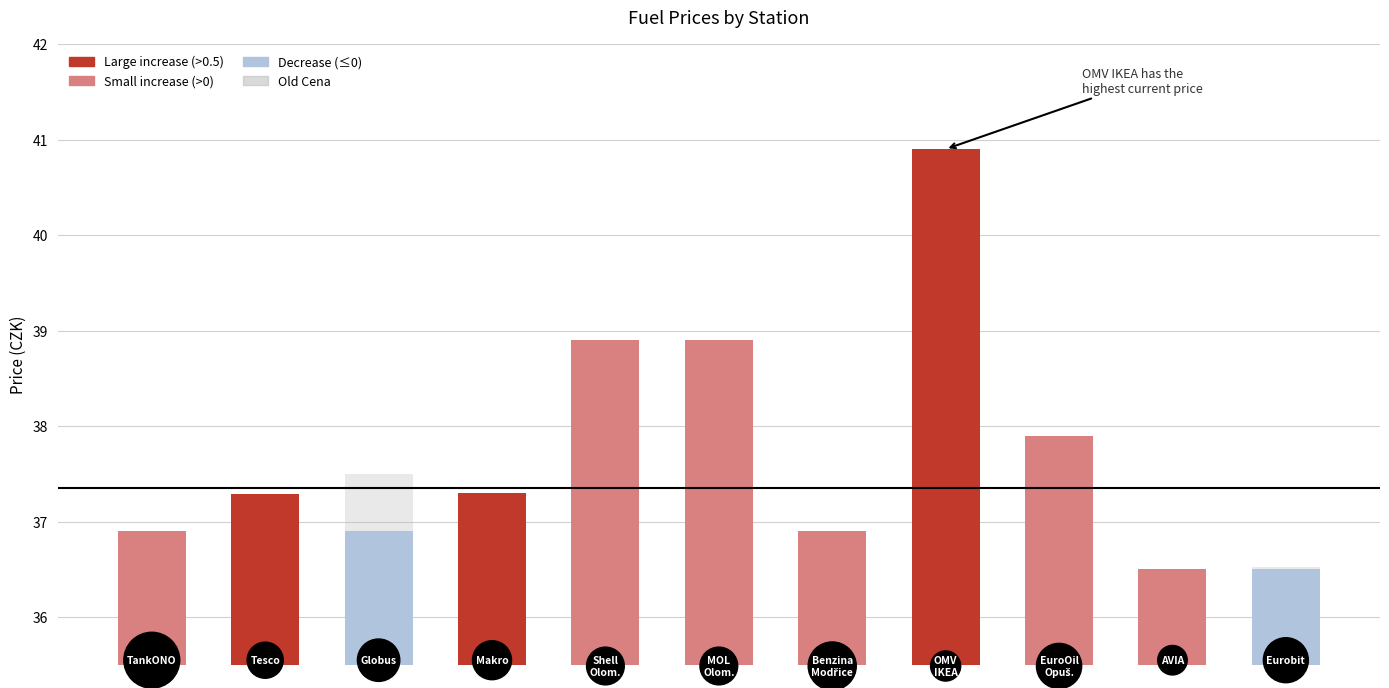

The value of Old Cena at 0 is 36.5. True or false?

True